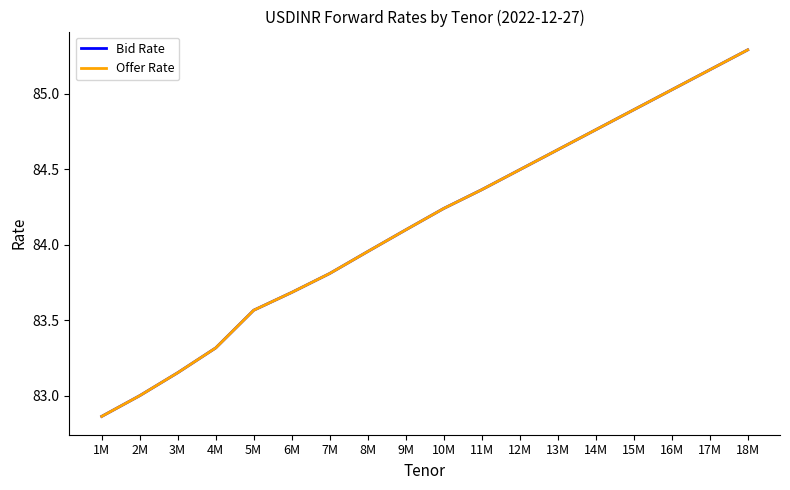

Does the chart have visible grid lines?

No